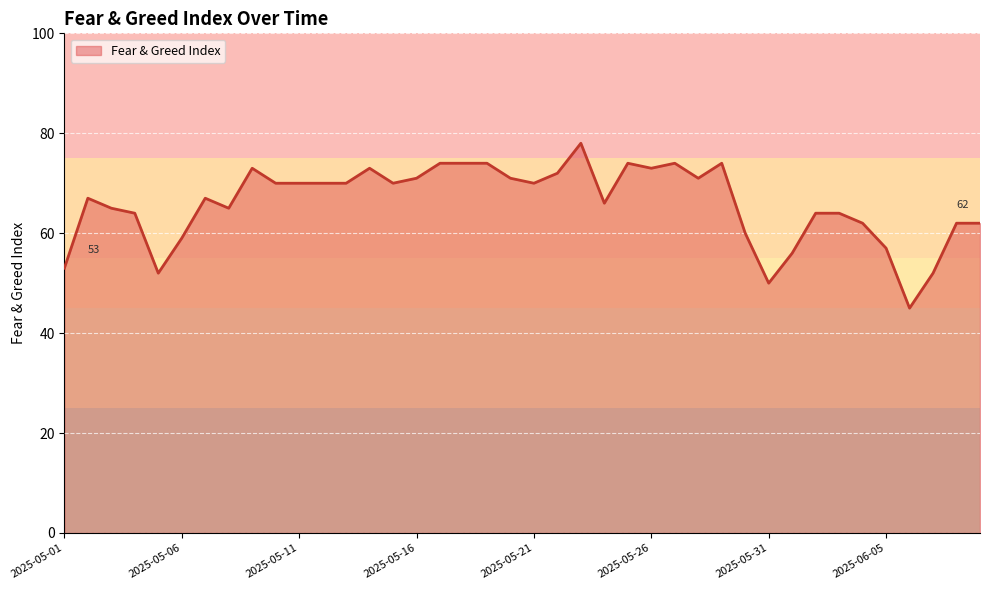

What is the difference between the second highest and second lowest values?

24